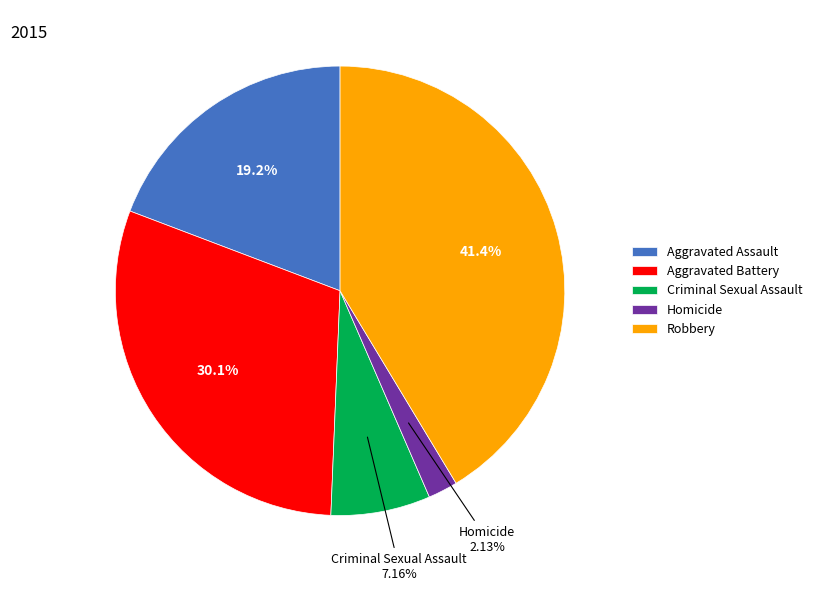

To the nearest percent, what is the combined percentage of Aggravated Assault and Robbery?

61%